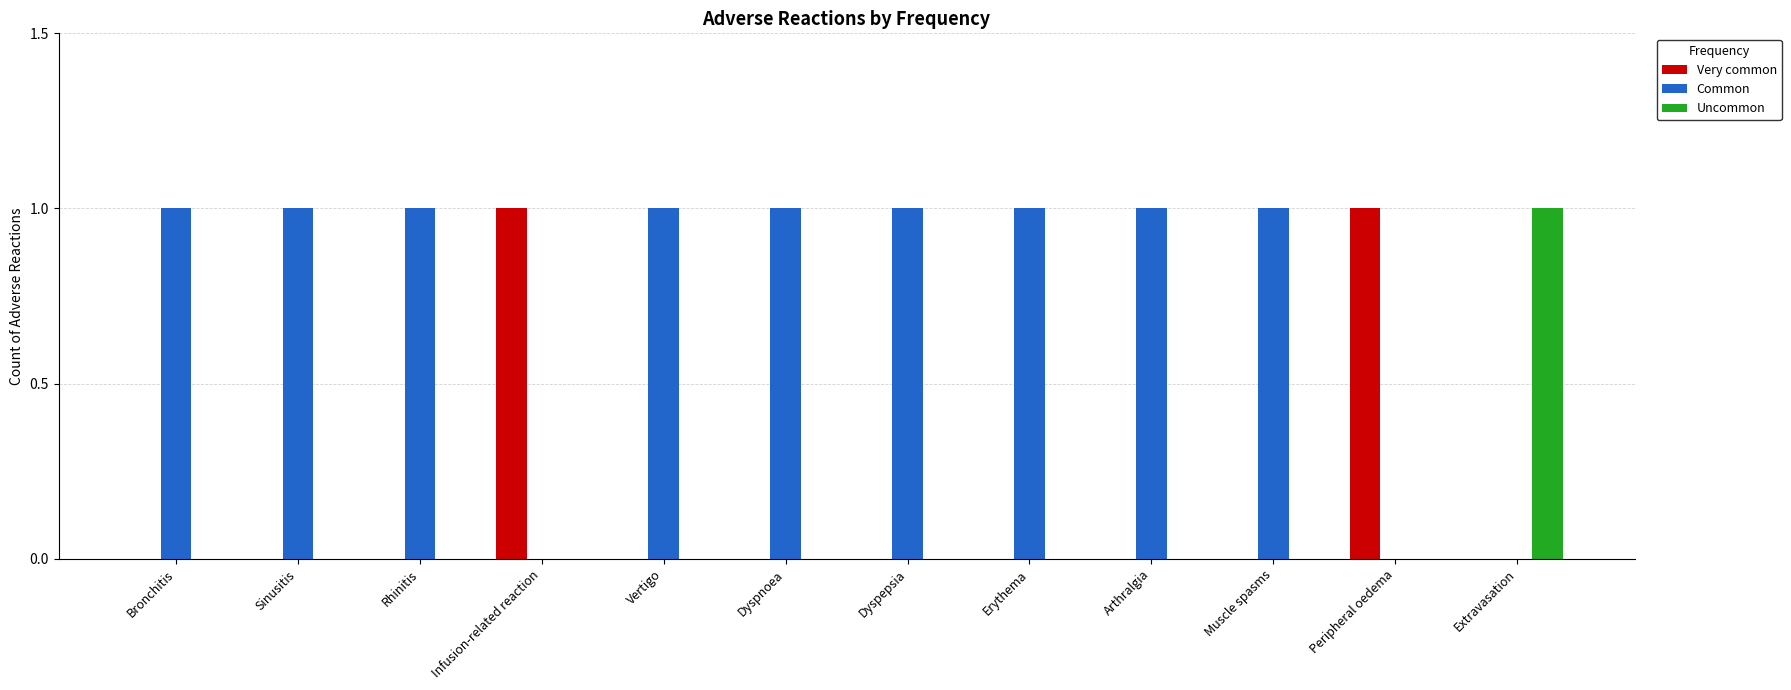

Reading left to right, extract all data points from this chart.

Very common: Bronchitis=0	Sinusitis=0	Rhinitis=0	Infusion-related reaction=1	Vertigo=0	Dyspnoea=0	Dyspepsia=0	Erythema=0	Arthralgia=0	Muscle spasms=0	Peripheral oedema=1	Extravasation=0
Common: Bronchitis=1	Sinusitis=1	Rhinitis=1	Infusion-related reaction=0	Vertigo=1	Dyspnoea=1	Dyspepsia=1	Erythema=1	Arthralgia=1	Muscle spasms=1	Peripheral oedema=0	Extravasation=0
Uncommon: Bronchitis=0	Sinusitis=0	Rhinitis=0	Infusion-related reaction=0	Vertigo=0	Dyspnoea=0	Dyspepsia=0	Erythema=0	Arthralgia=0	Muscle spasms=0	Peripheral oedema=0	Extravasation=1